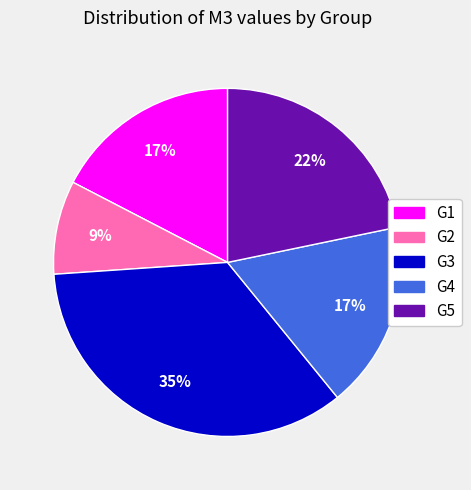

To the nearest percent, what is the difference between the largest and smallest slice percentages?

26%